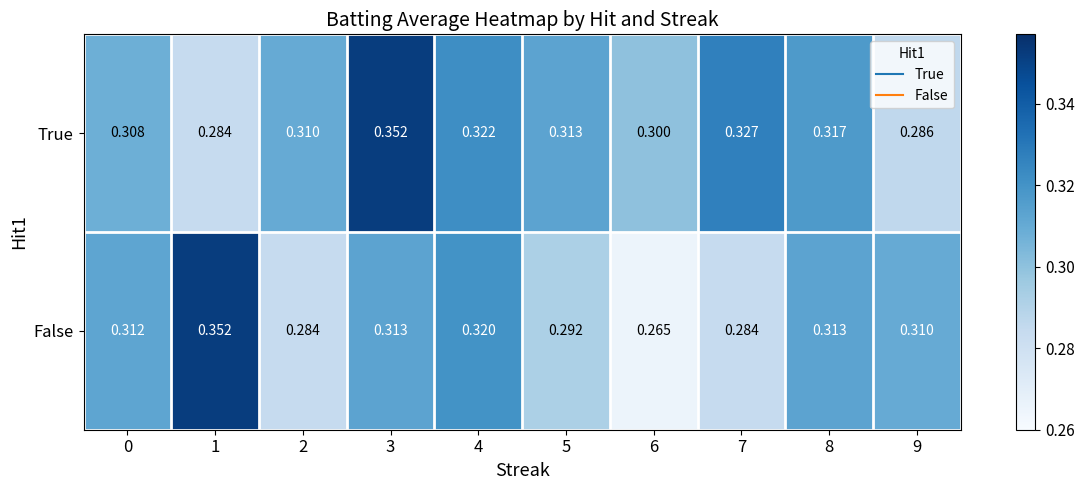

Rank the series by their average value, from highest to lowest.

True, False